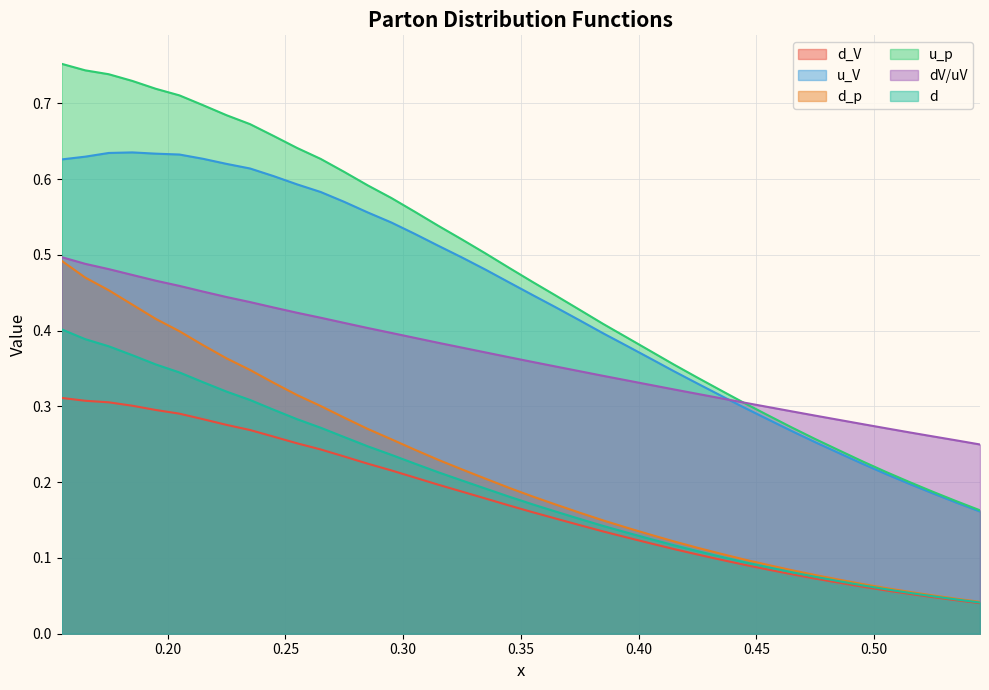

What are all the series names shown in the legend?

d_V, u_V, d_p, u_p, dV/uV, d